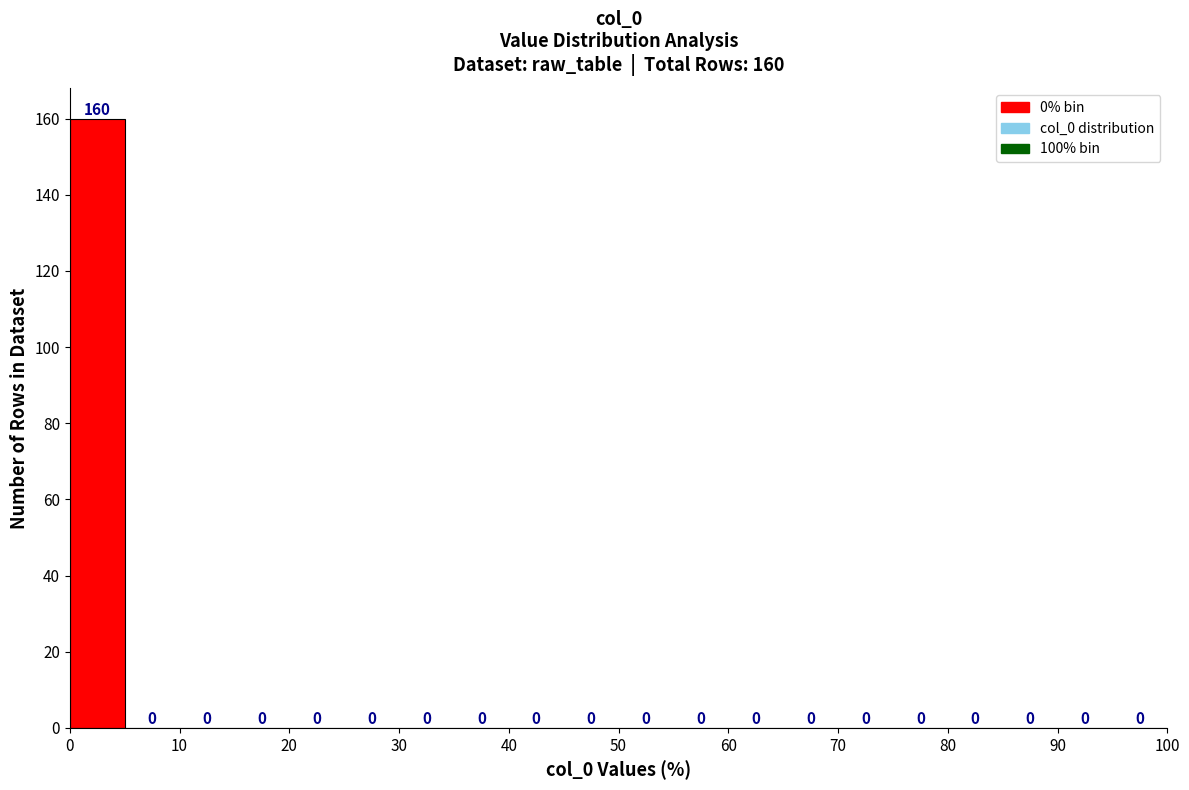

Over which range of the x-axis is the bar tallest?

0 to 5